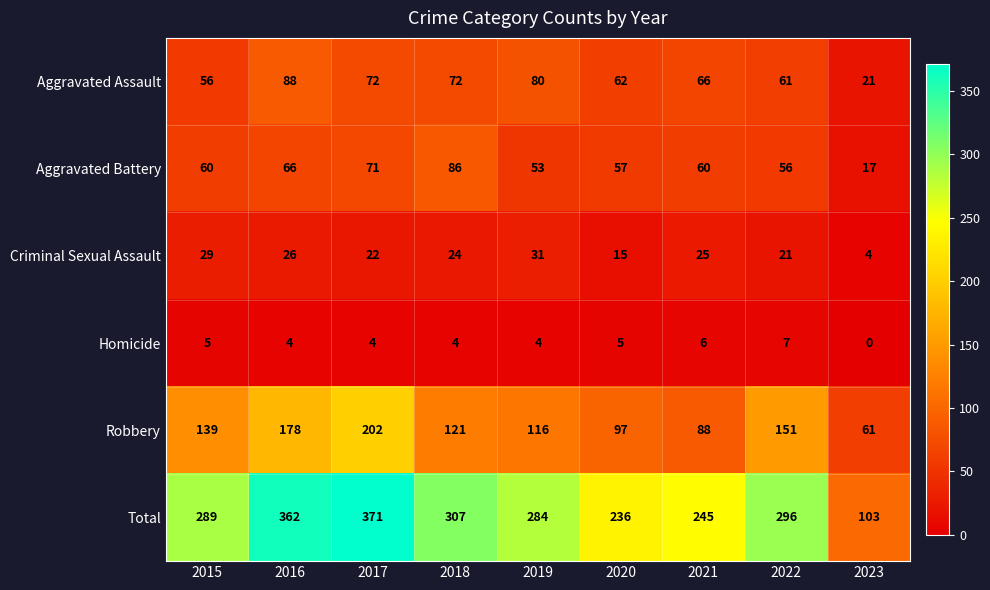

Which series has the largest total across all categories?

Total